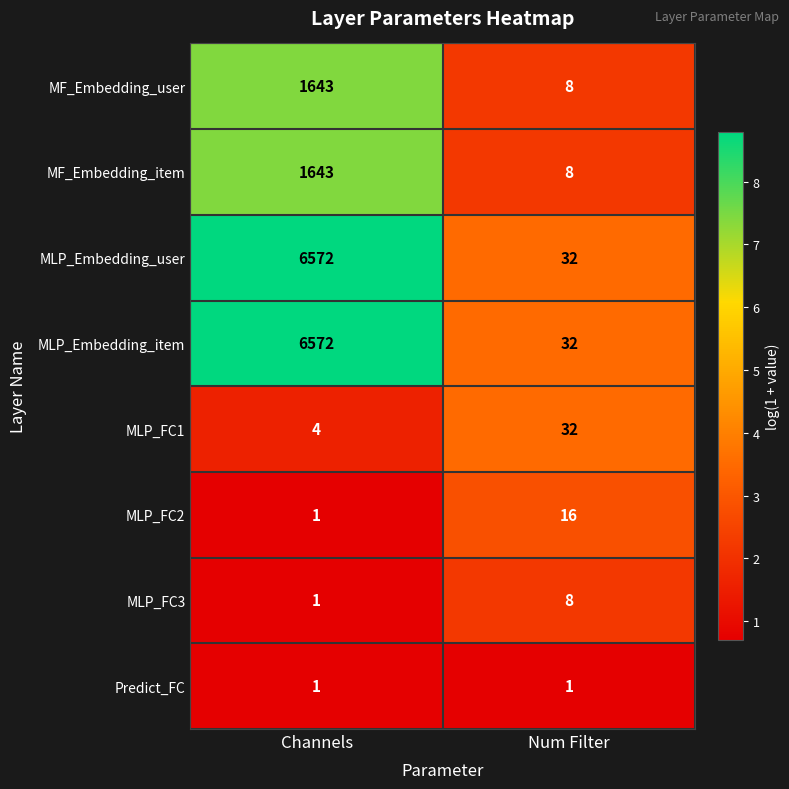

Is it true that MLP_Embedding_user equals 6572 at Channels?

True